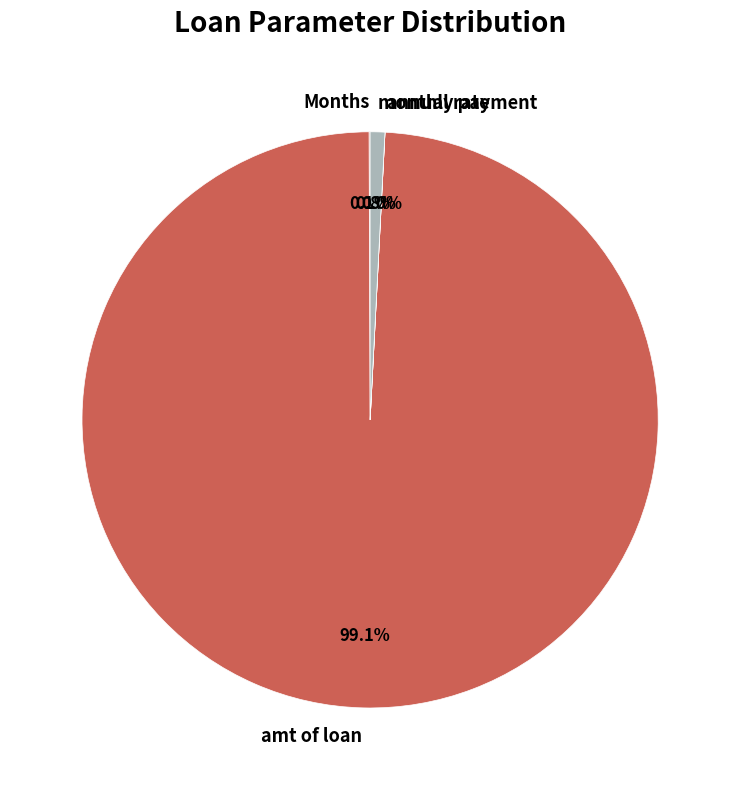

The monthly payment slice represents 13% of the pie. True or false?

False